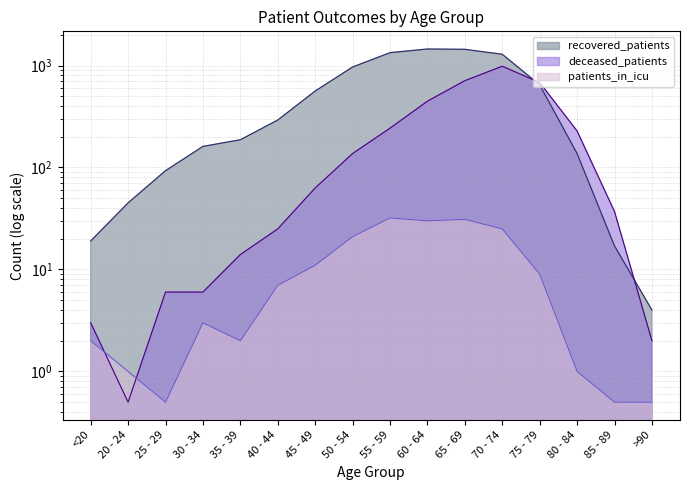

Which series has the largest total across all categories?

recovered_patients